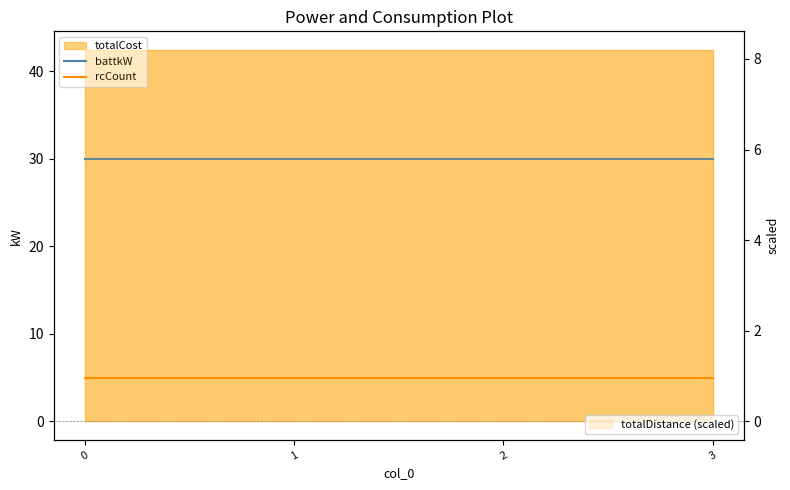

Reading right to left, extract all data points from this chart.

battkW: 30	30	30	30
rcCount: 5	5	5	5